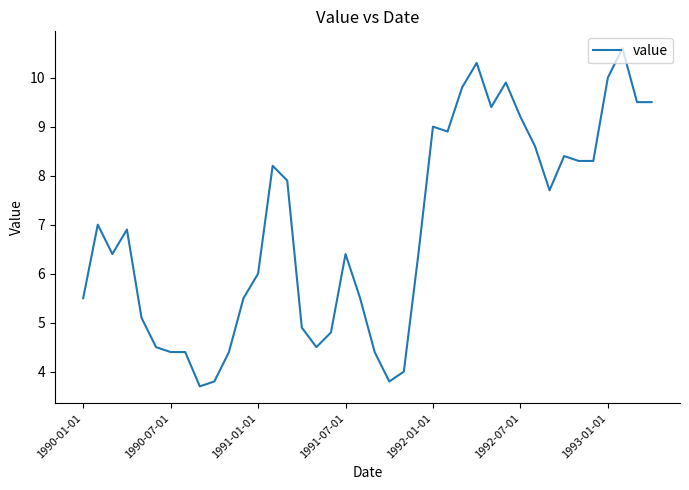

Reading left to right, what are all the values shown in this chart?

5.5	7.0	6.4	6.9	5.1	4.5	4.4	4.4	3.7	3.8	4.4	5.5	6.0	8.2	7.9	4.9	4.5	4.8	6.4	5.5	4.4	3.8	4.0	6.4	9.0	8.9	9.8	10.3	9.4	9.9	9.2	8.6	7.7	8.4	8.3	8.3	10.0	10.6	9.5	9.5